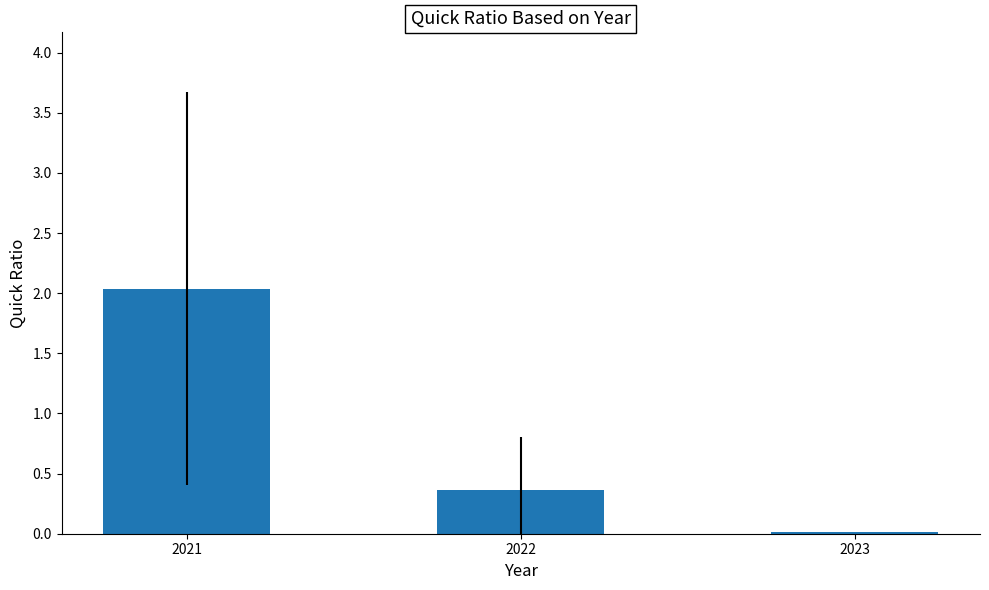

Which label corresponds to the largest value in the chart?

2021